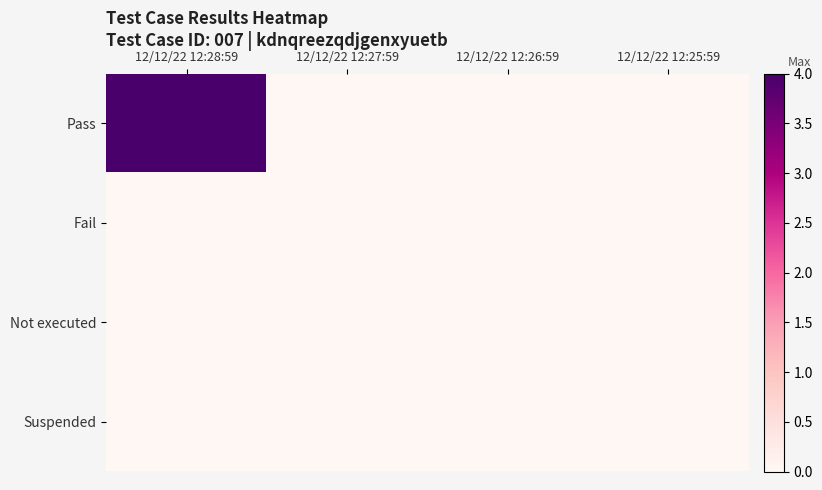

How many categories are shown in the chart?

4